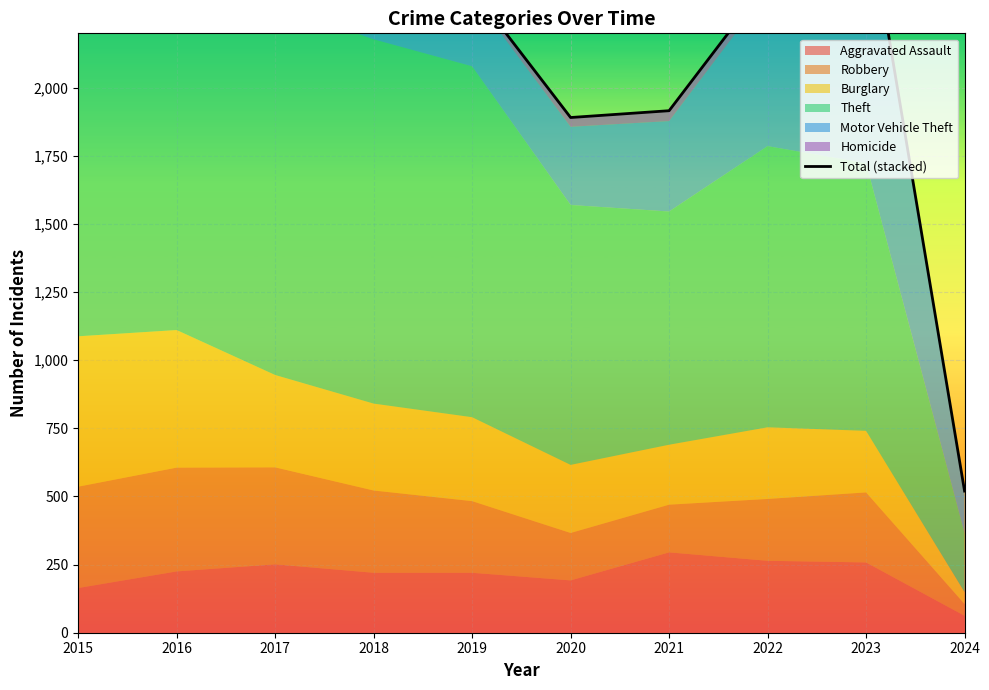

The value at 2022 is 3372. True or false?

False